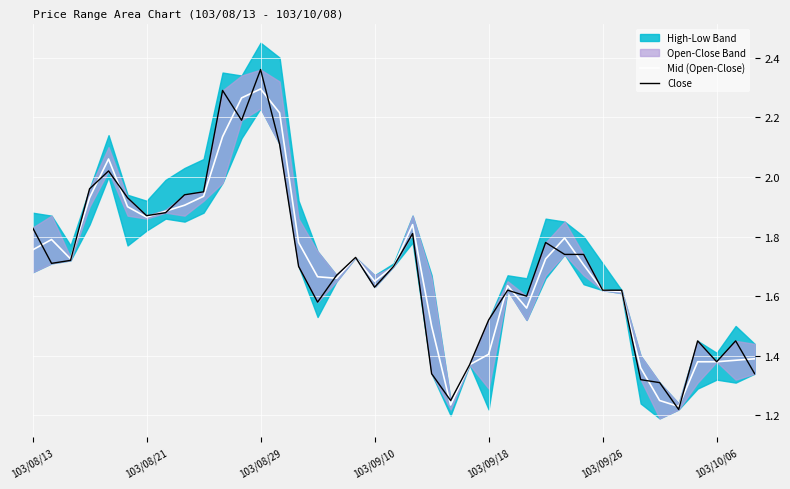

Is it true that Mid (Open-Close) equals 1.8 at 20?

True